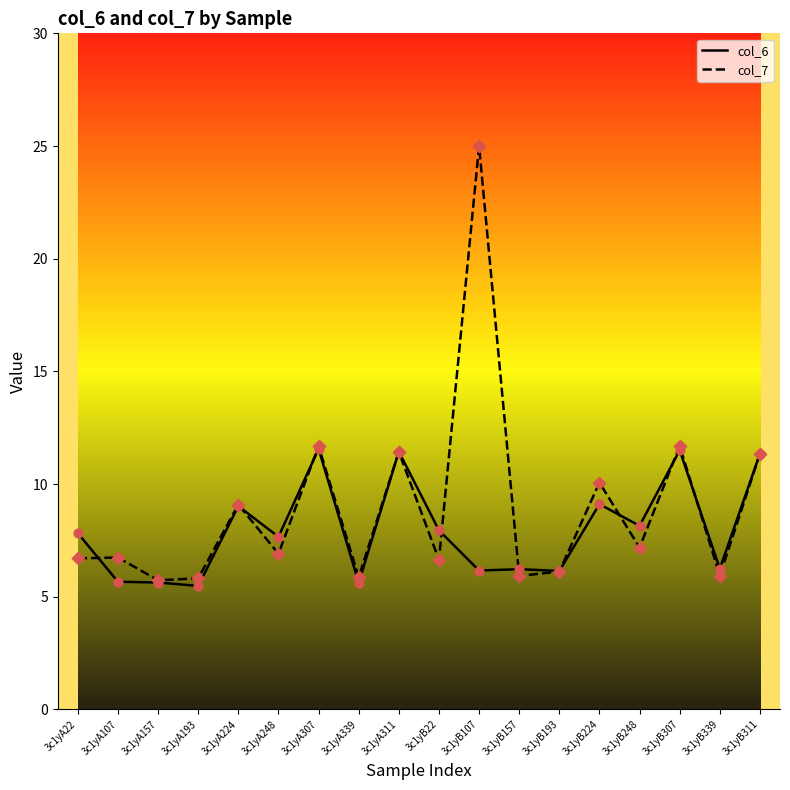

What are all the series names shown in the legend?

col_6, col_7